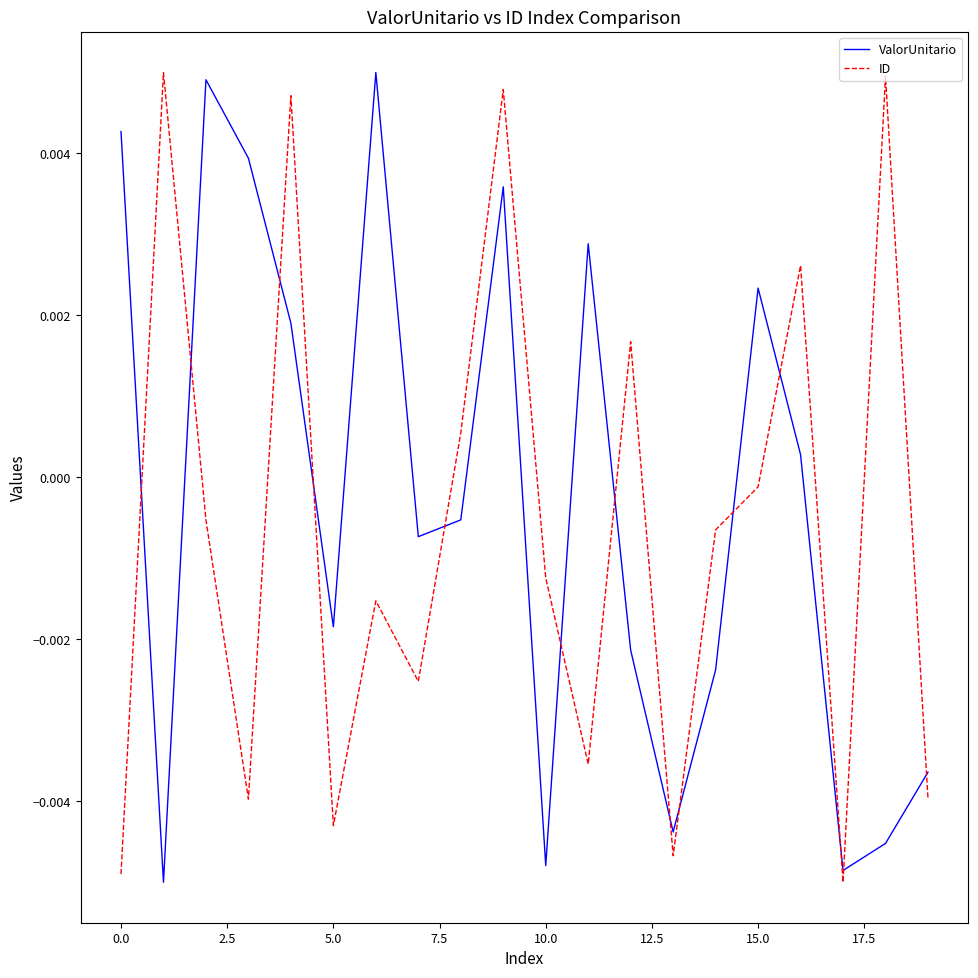

Which series ends up on top after the final intersection of ID and ValorUnitario?

ValorUnitario